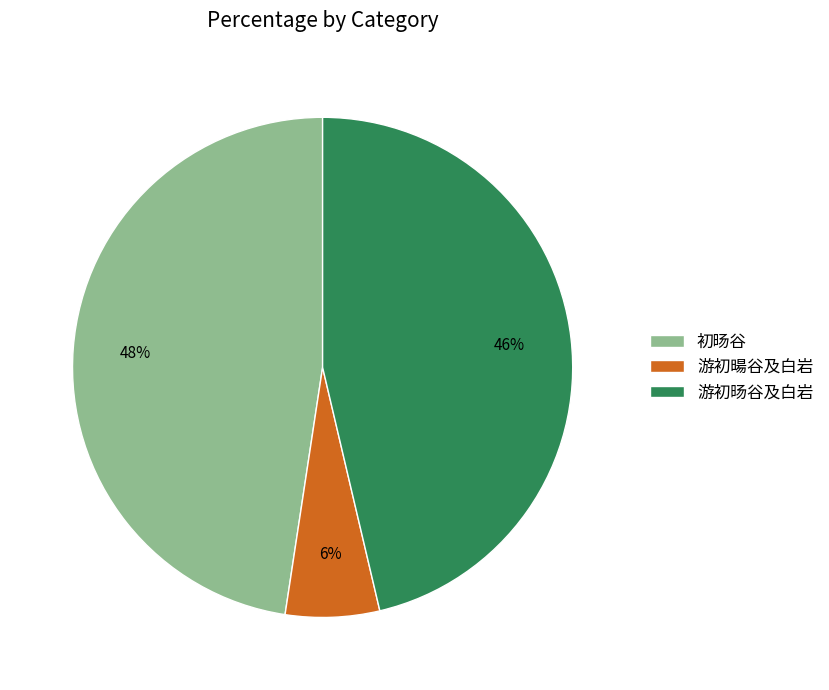

To the nearest percent, what percentage of the pie is 游初旸谷及白岩?

46%